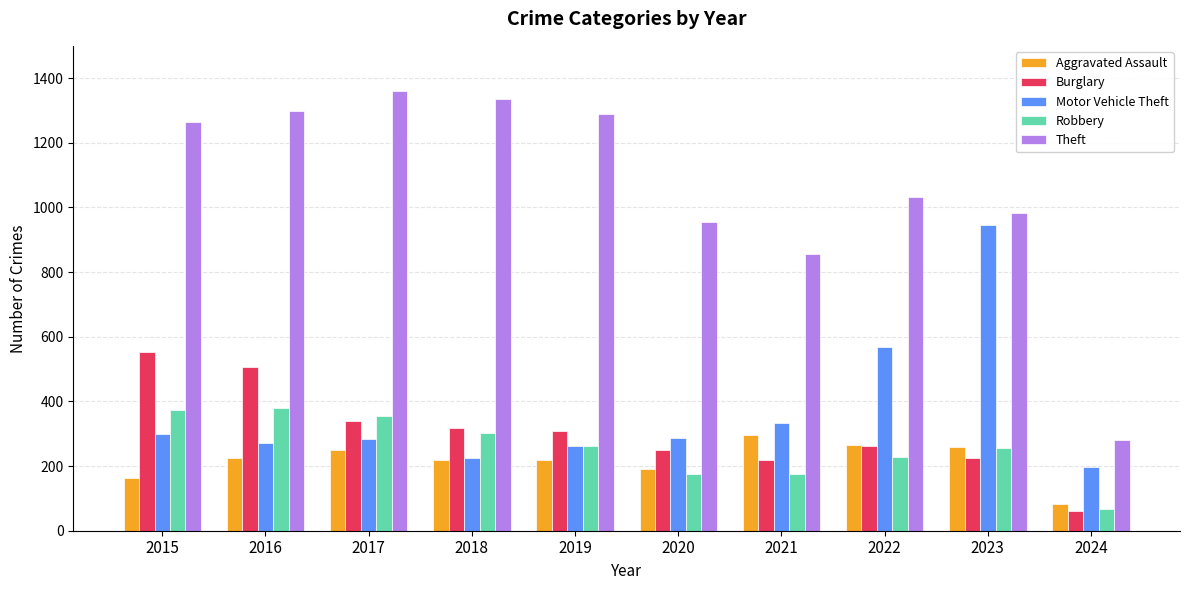

Is it true that Robbery equals 263 at 2019?

True